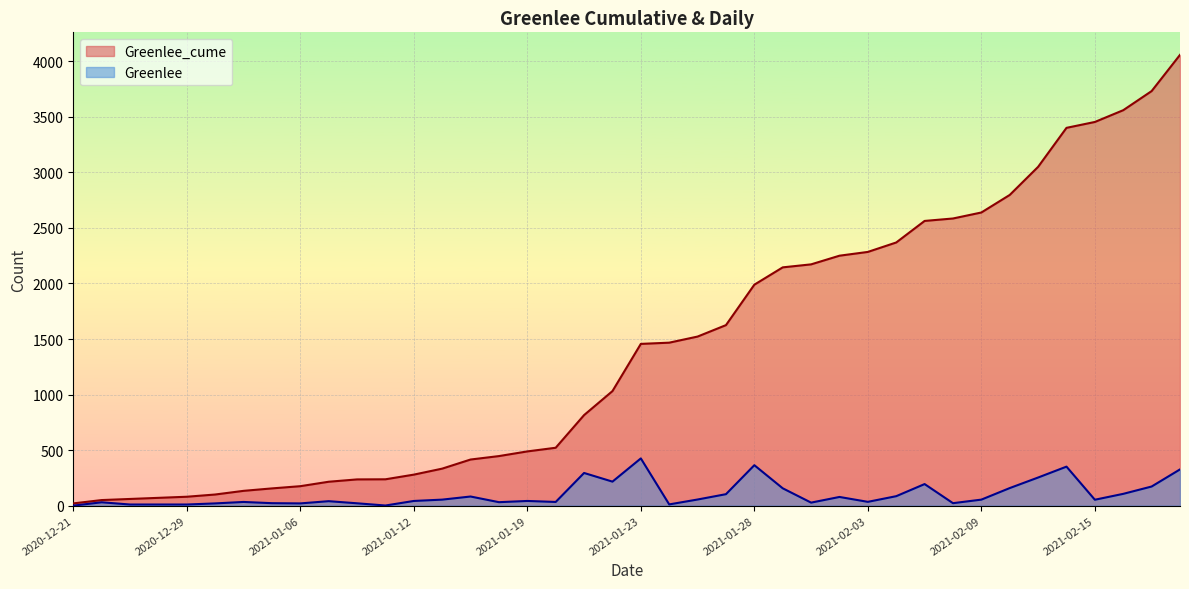

Which has a higher value, 2021-02-15 or 2021-01-29?

2021-02-15